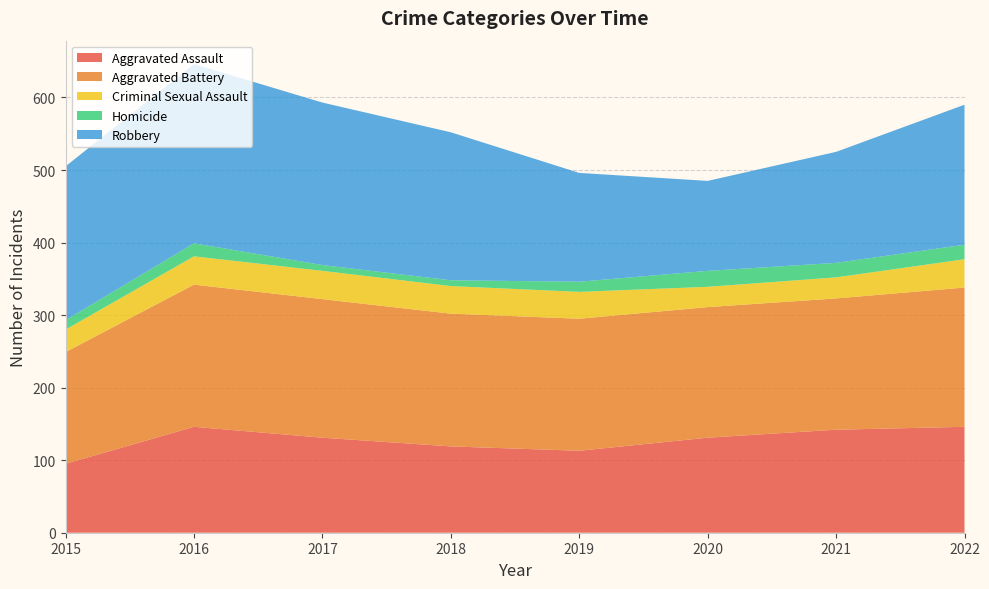

Reading left to right, list all the values displayed in this chart.

Aggravated Assault: 95	146	131	119	113	131	142	146
Aggravated Battery: 154	196	191	183	182	180	181	192
Criminal Sexual Assault: 31	39	39	38	37	28	29	39
Homicide: 13	18	8	8	14	22	20	20
Robbery: 212	247	224	204	150	124	153	193